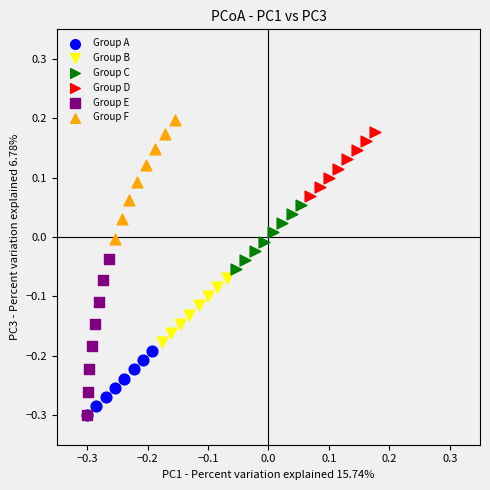

Which series has the widest spread of Y values?

Group E